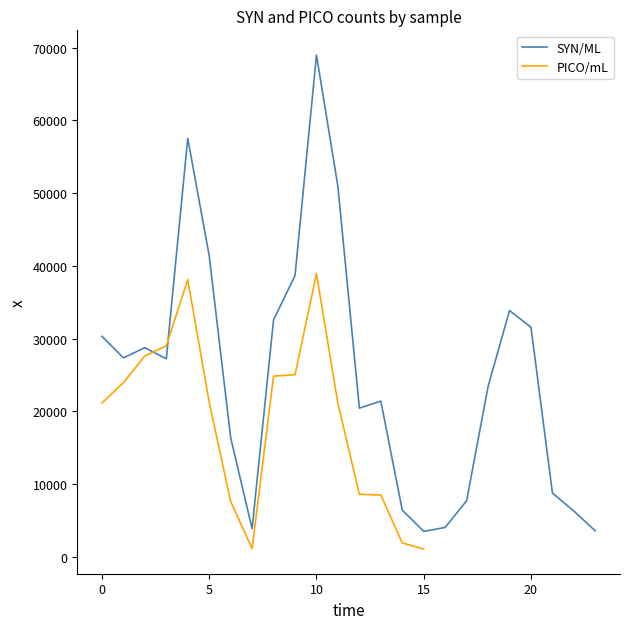

What is the highest value of the SYN/ML series?

69001.6